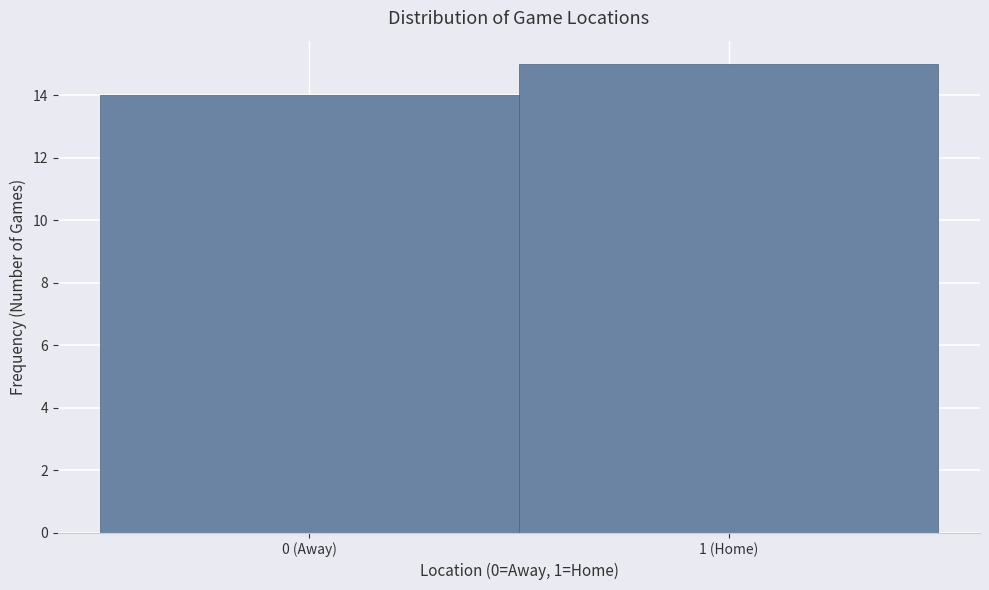

Reading left to right, list all the values displayed in this chart.

0 (Away)=14	1 (Home)=15